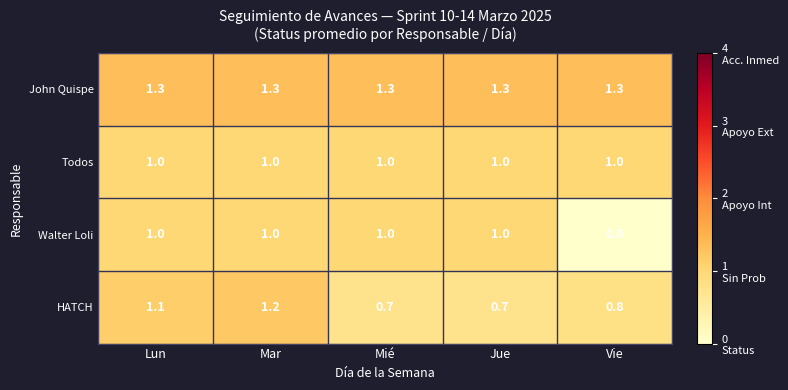

List the series in order of their overall mean, lowest first.

Walter Loli, HATCH, Todos, John Quispe